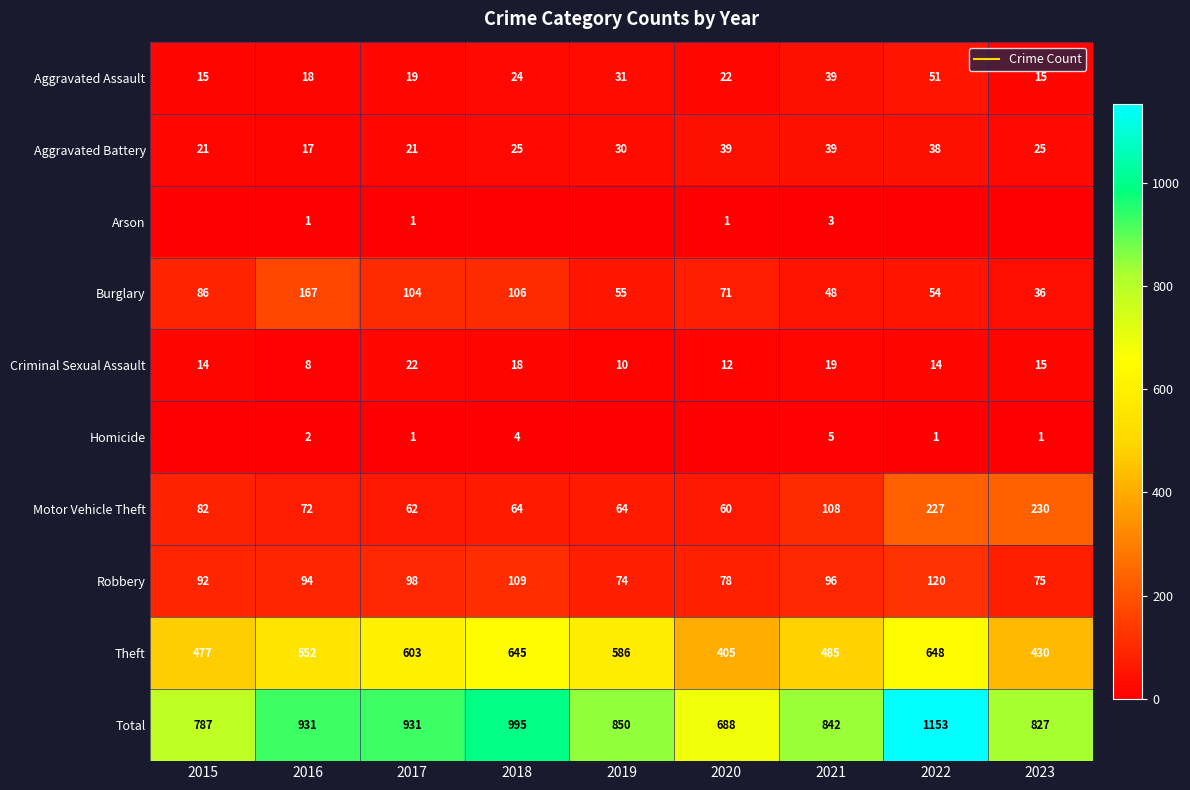

How many series are shown in this chart?

10